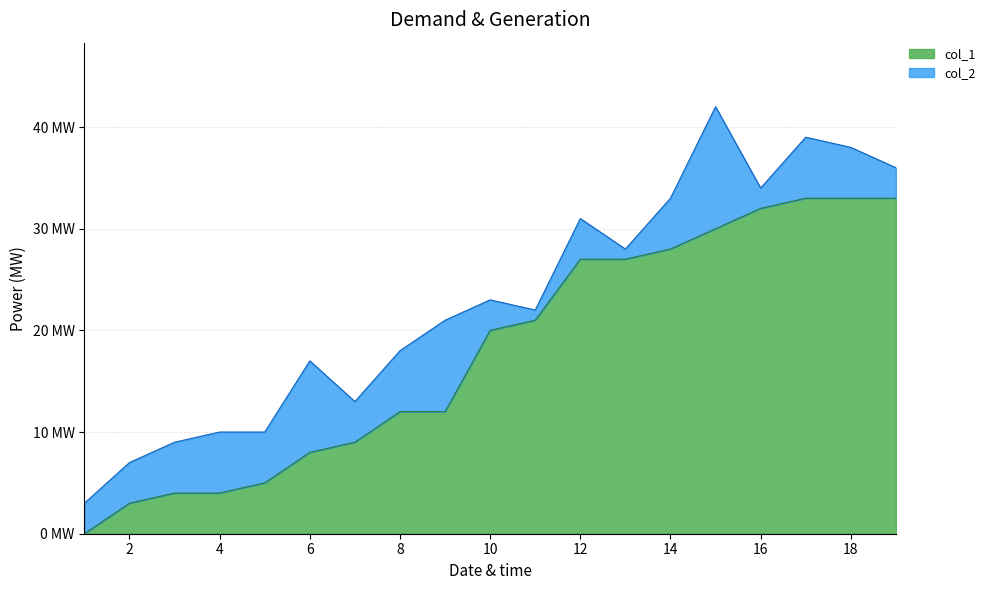

Rank the categories by value from highest to lowest.

17, 18, 19, 16, 15, 14, 12, 13, 11, 10, 8, 9, 7, 6, 5, 3, 4, 2, 1